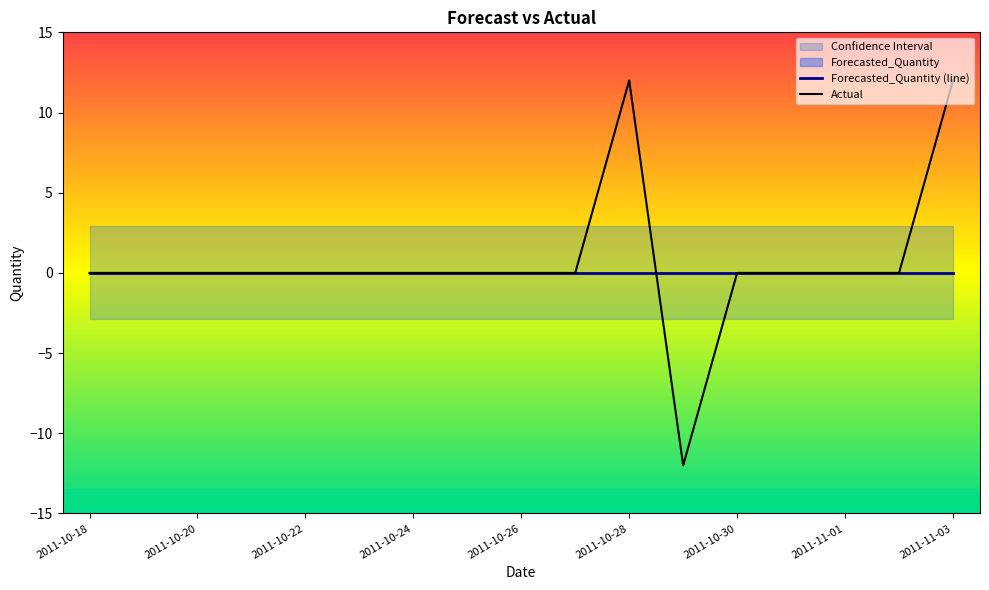

True or false: Forecasted_Quantity (line) has a value of 0 at 2011-10-18.

True